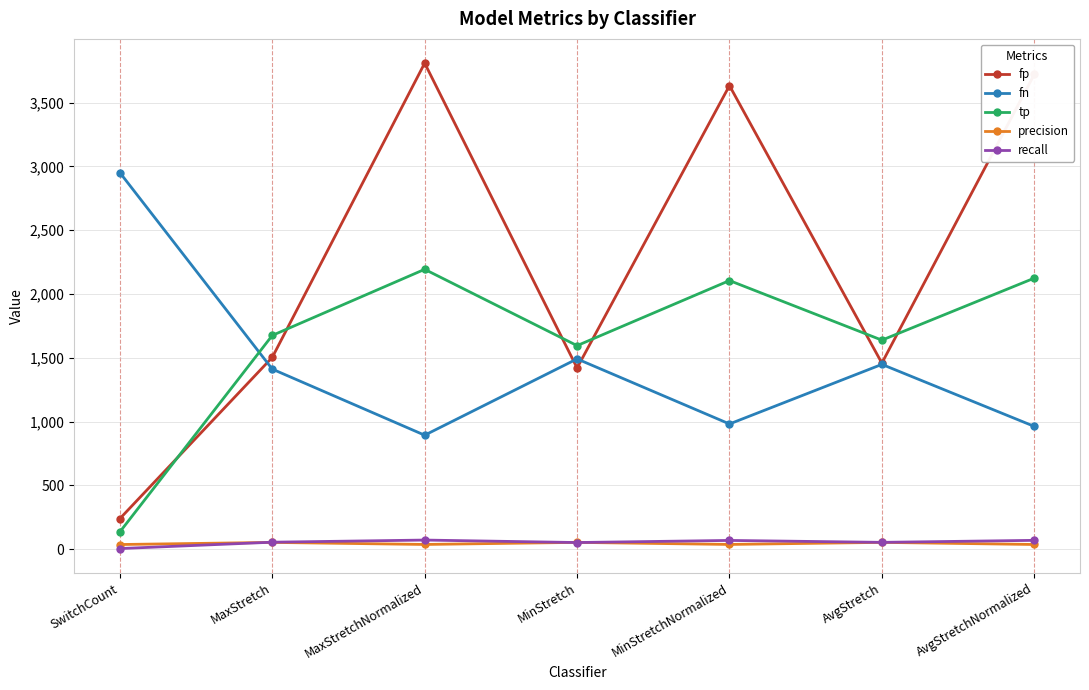

Is the value of fn at MinStretchNormalized greater than the value of tp at MinStretch?

No